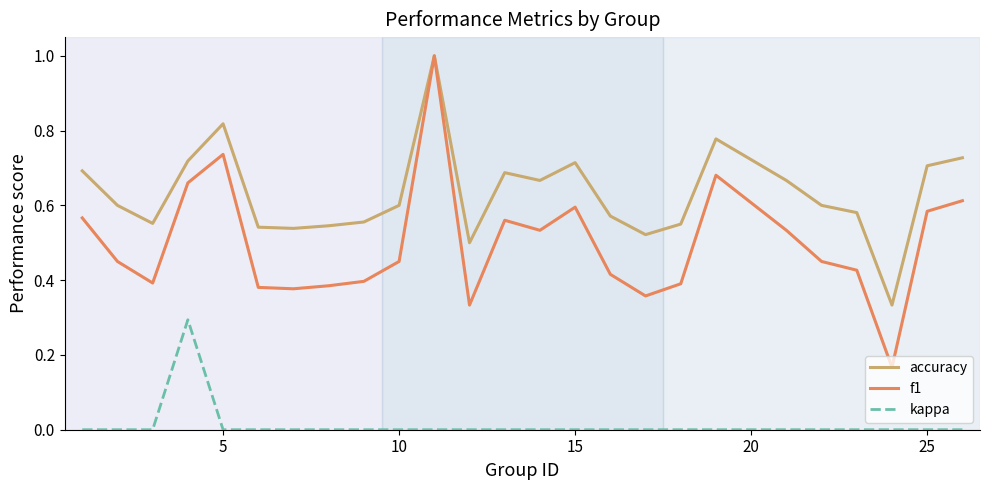

Rank the series by their average value, from highest to lowest.

accuracy, f1, kappa